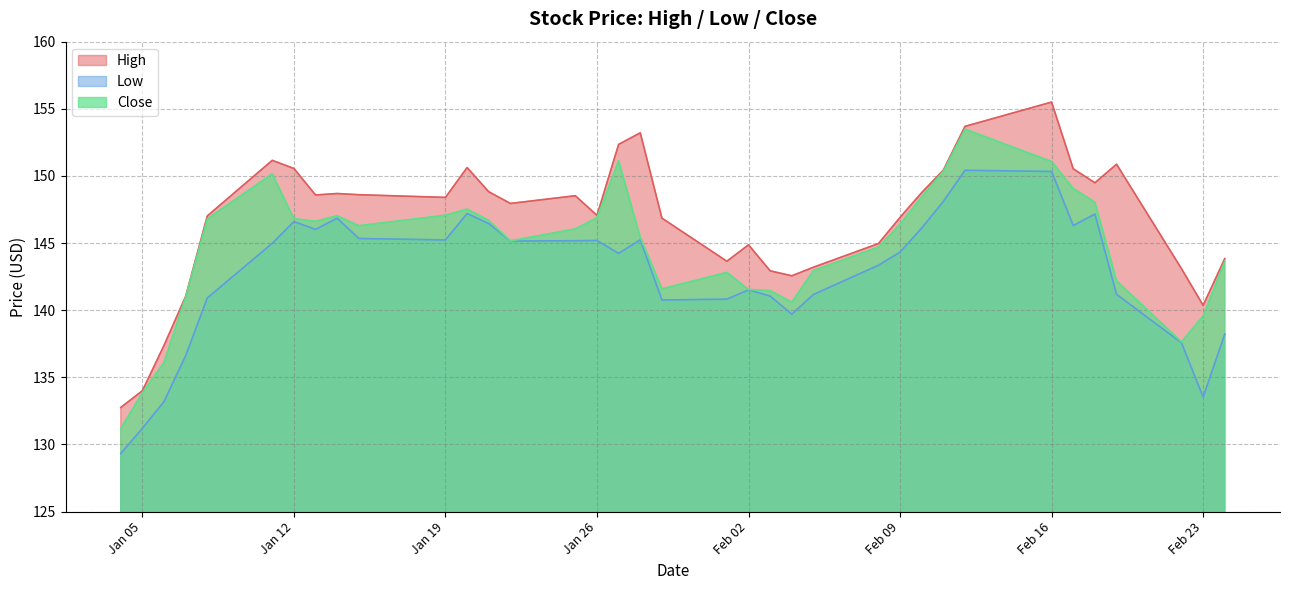

Which category has the highest value in the Low series?

2021-02-12